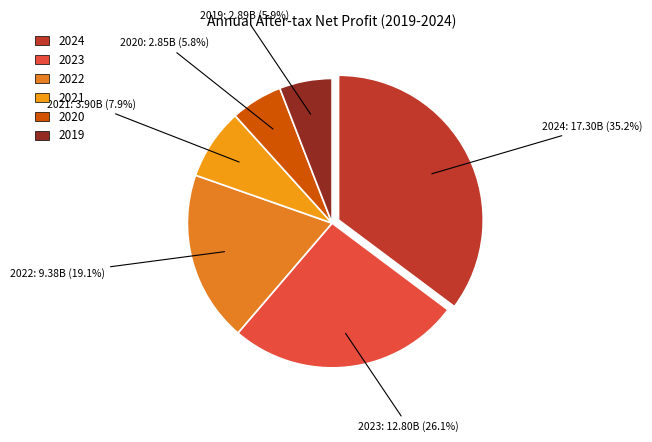

Which slice is the largest?

2024